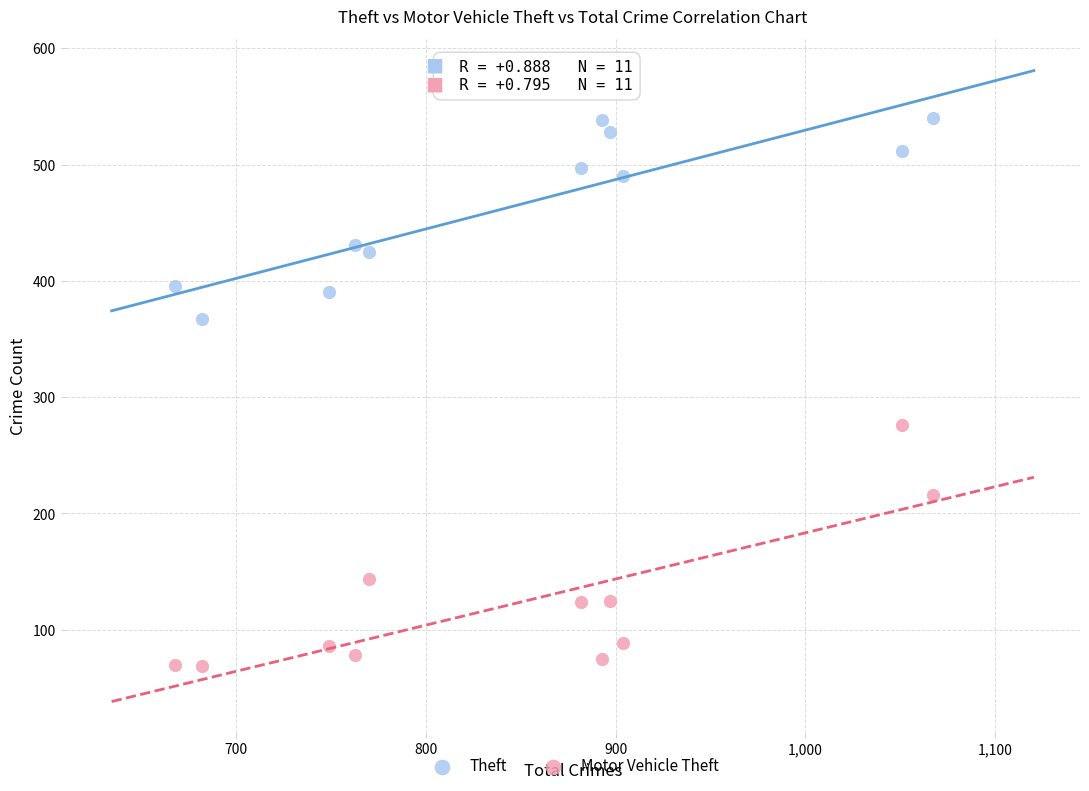

Which series has the widest spread of Y values?

Motor Vehicle Theft